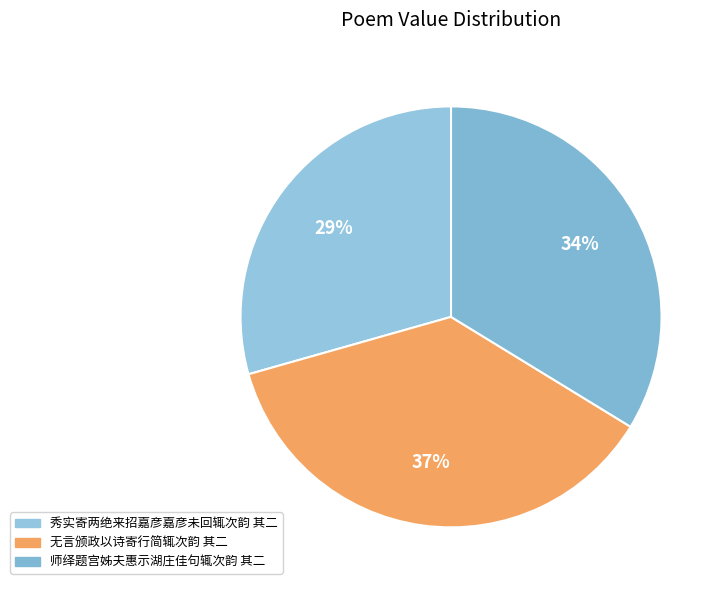

The 无言颁政以诗寄行简辄次韵 其二 slice represents 37% of the pie. True or false?

True